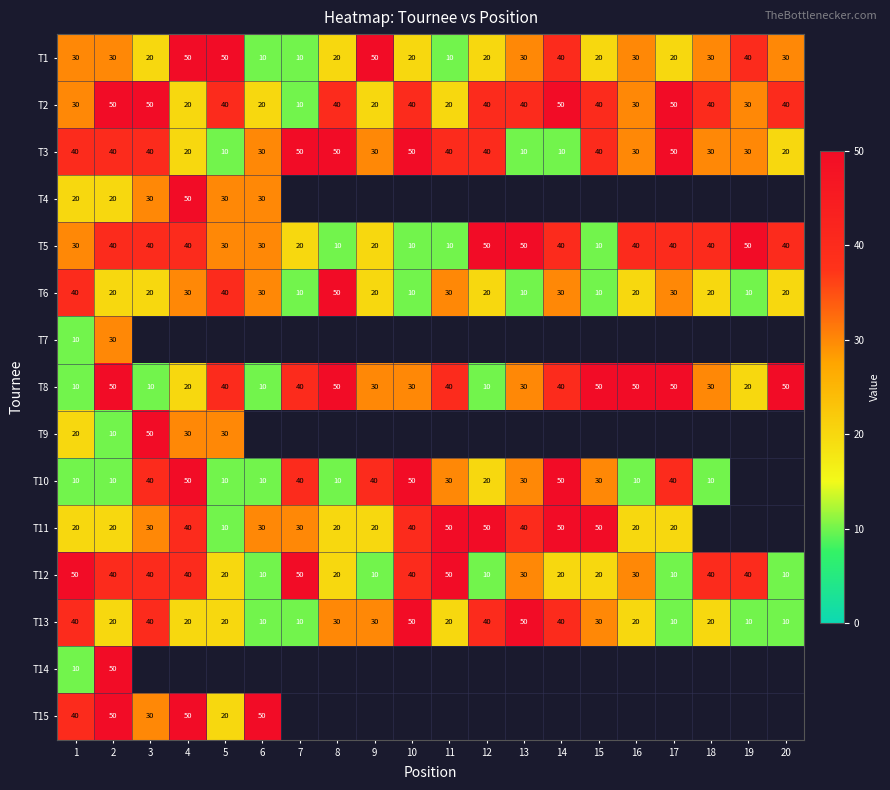

What is the maximum value for T13?

50